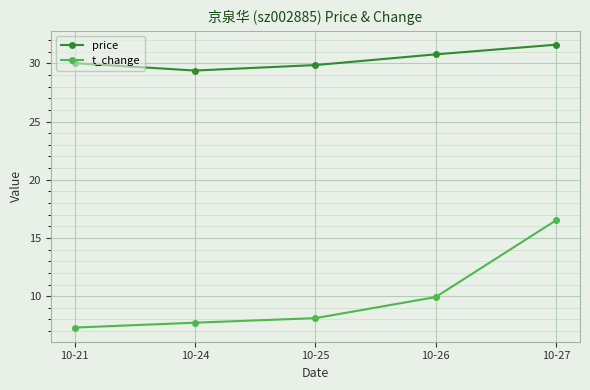

True or false: price and t_change cross at least once.

False